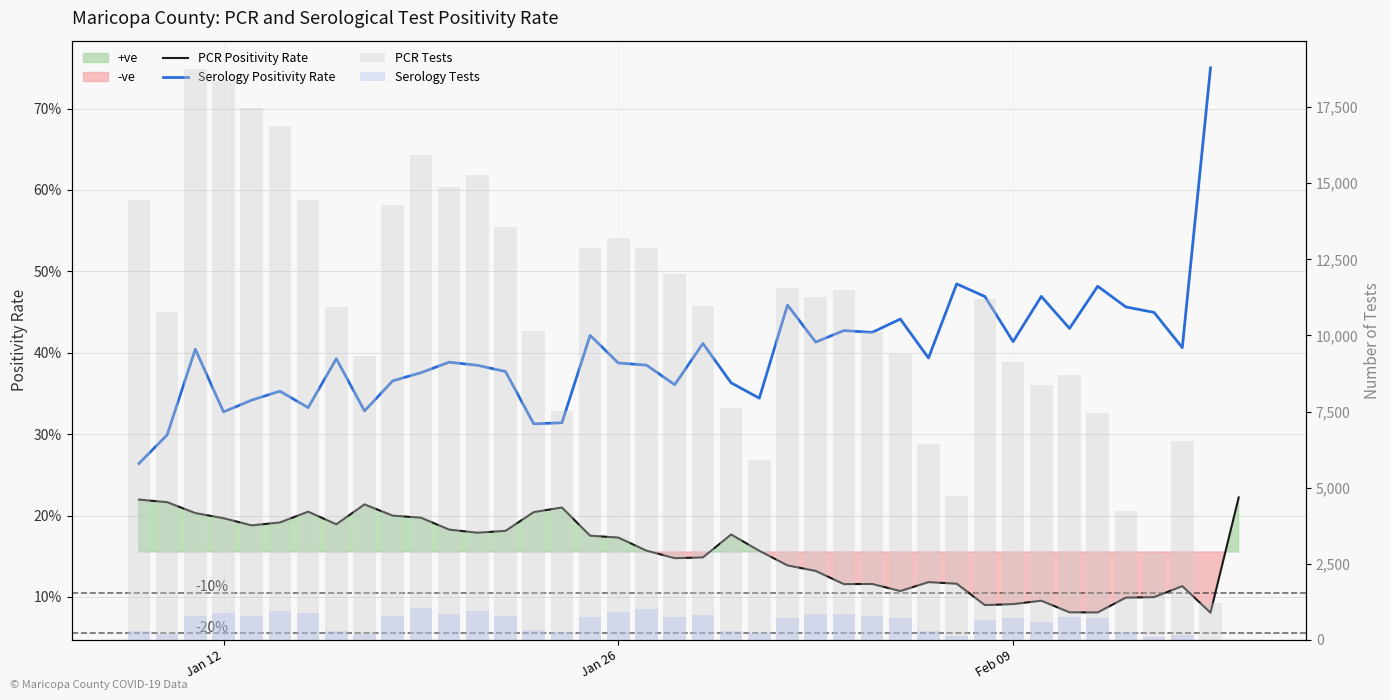

At which label does PCR Tests first exceed 10962?

Jan 12